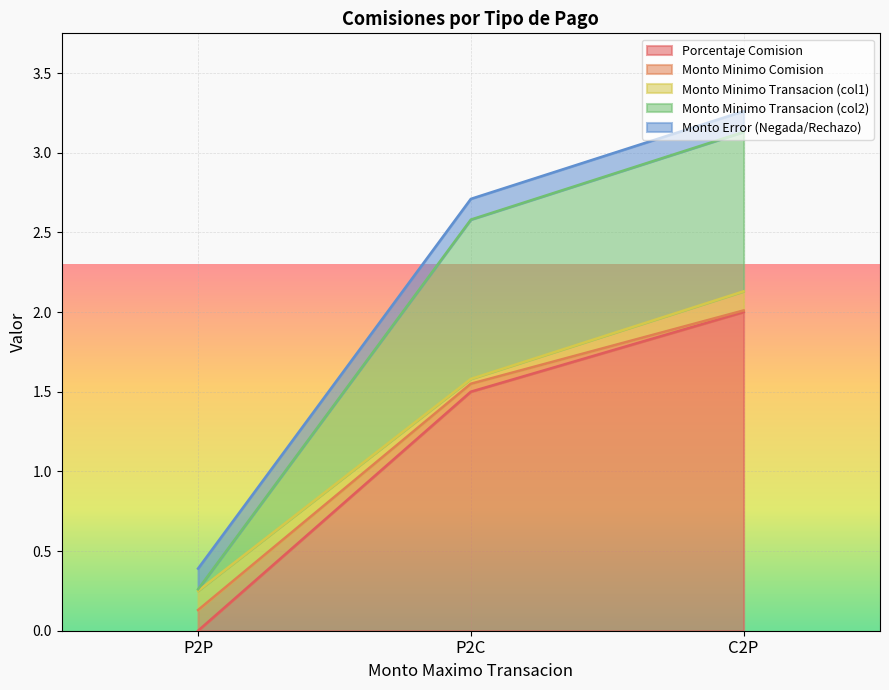

The Monto Minimo Transacion (col2) series shows 0.3 at P2P. True or false?

True